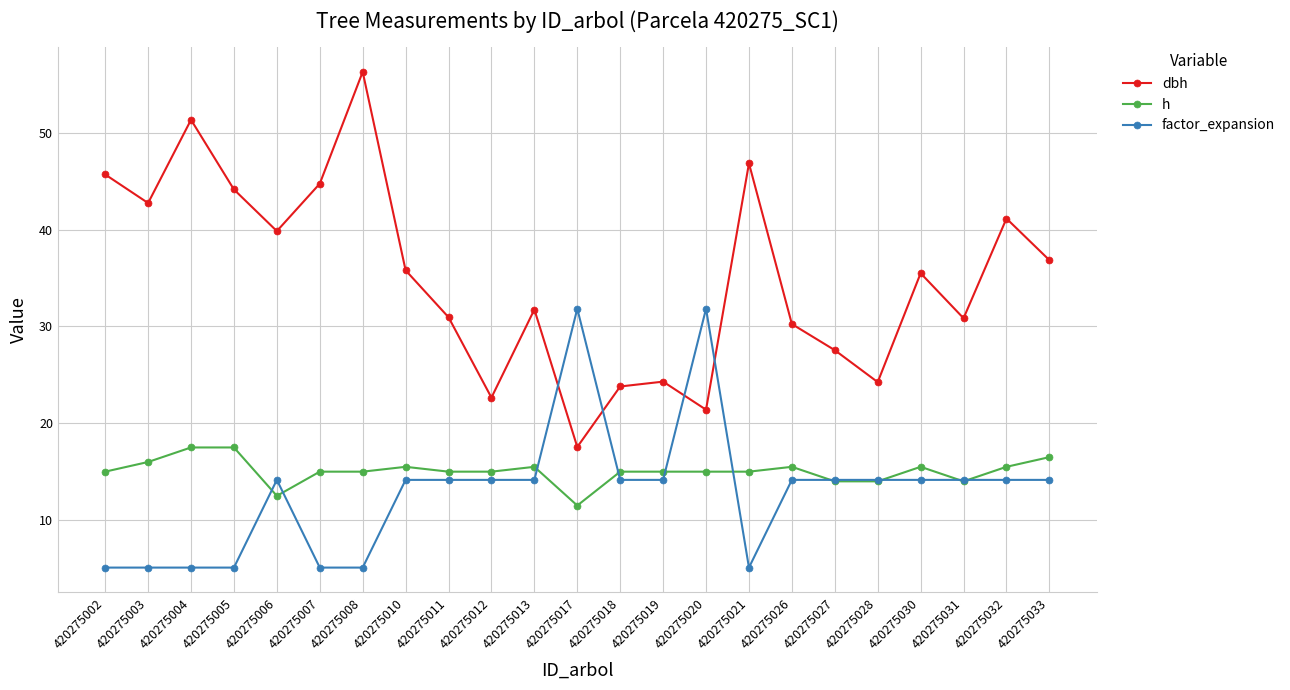

The value of dbh at 420275006 is 16.7. True or false?

False